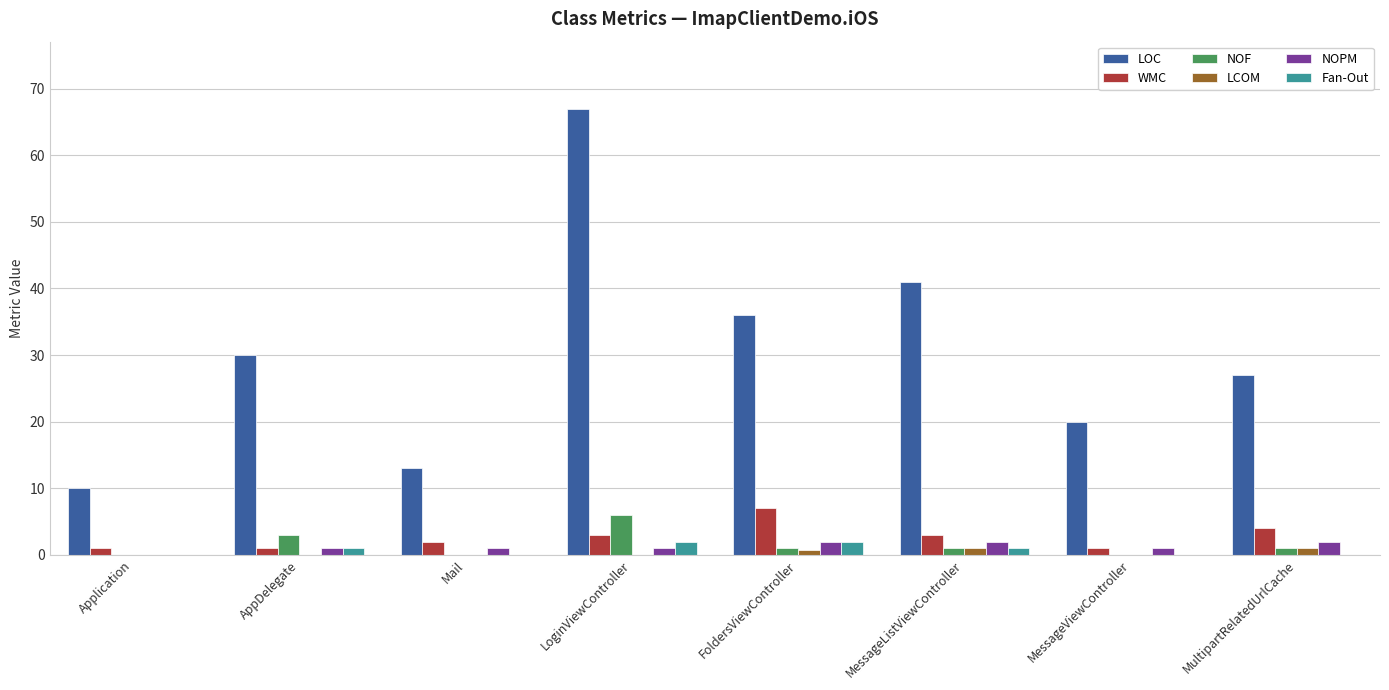

True or false: NOPM has a value of 2.0 at FoldersViewController.

True